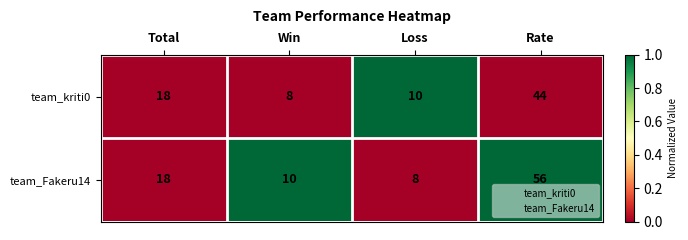

How many series are shown in this chart?

2